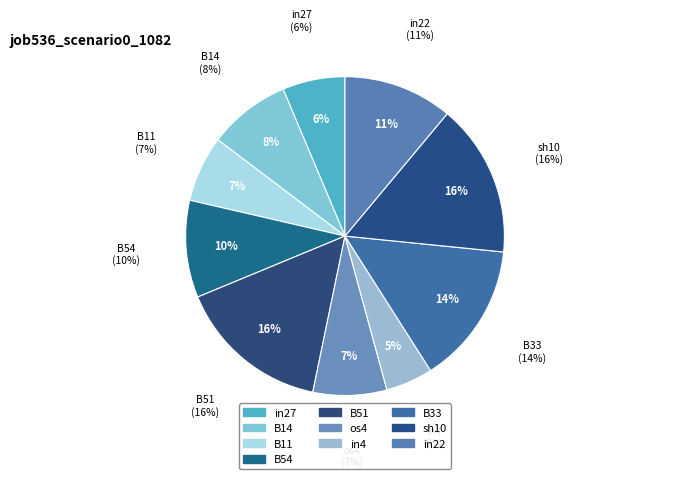

Rank the categories by value from lowest to highest.

in4, in27, B11, os4, B14, B54, in22, B33, B51, sh10